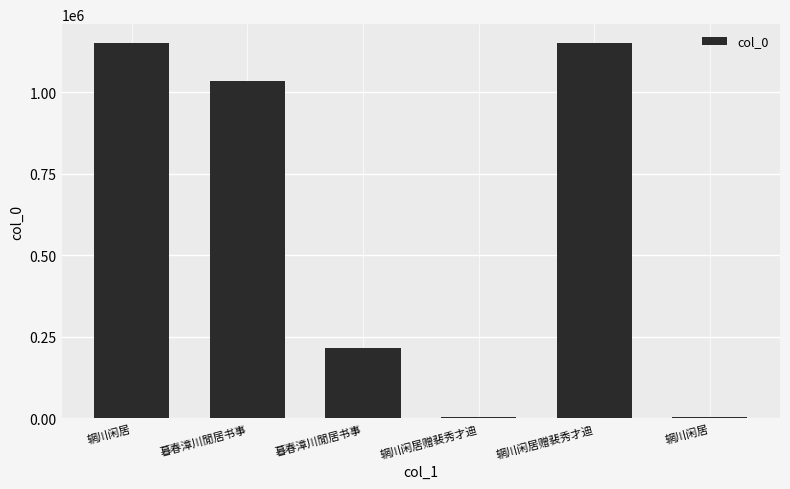

What is the difference between the values at 辋川闲居 and 暮春漳川閒居书事?

1032850